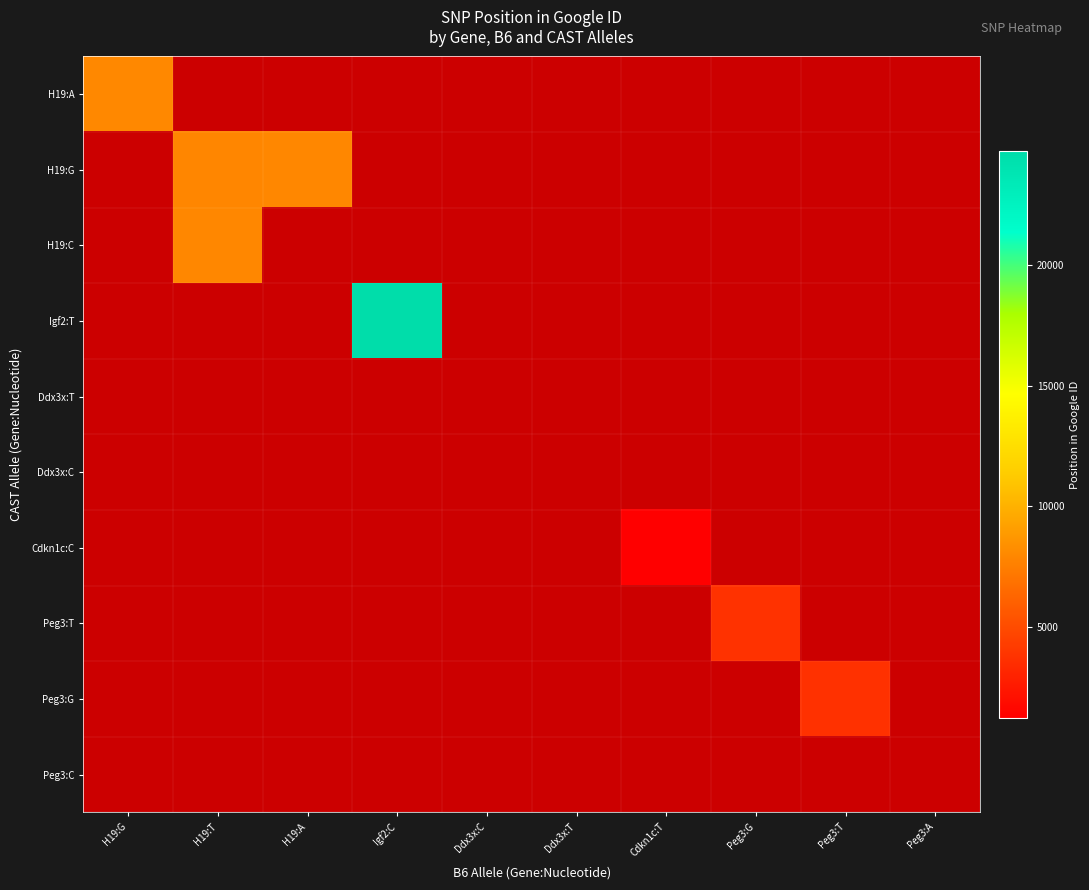

Count the number of data series in this chart.

10